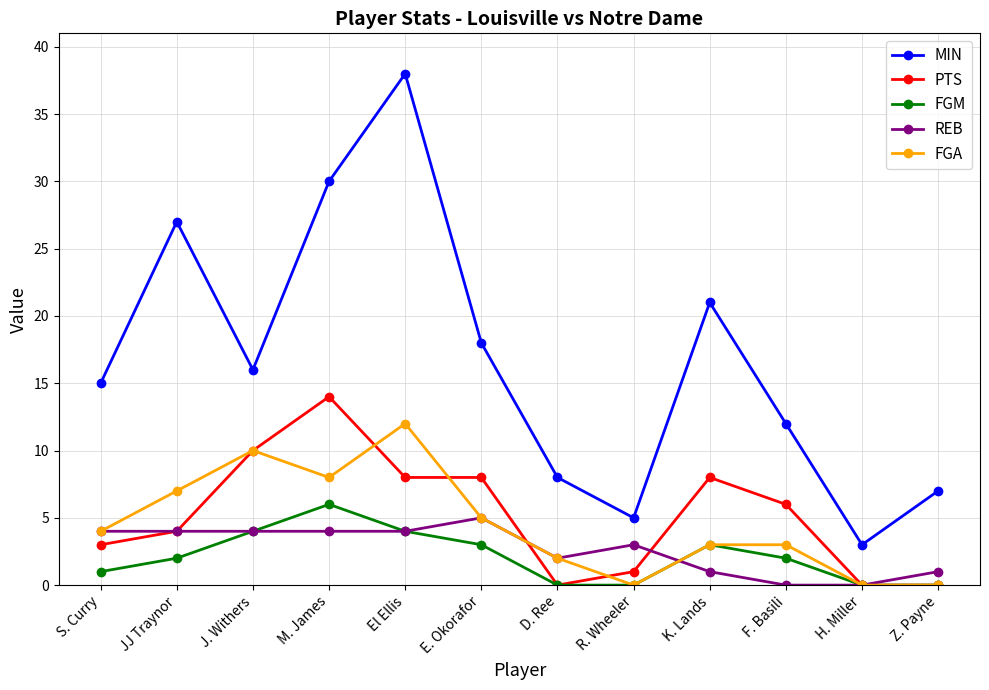

What position from the left is E. Okorafor?

6